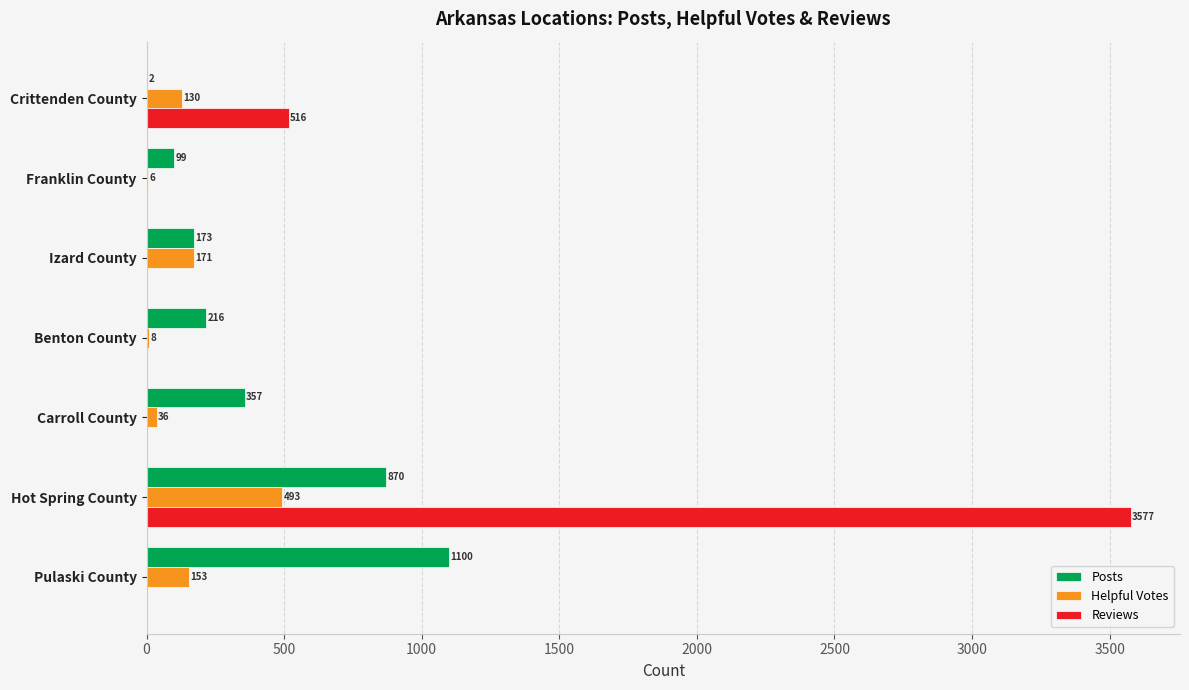

The value of Reviews at Carroll County is 0. True or false?

True